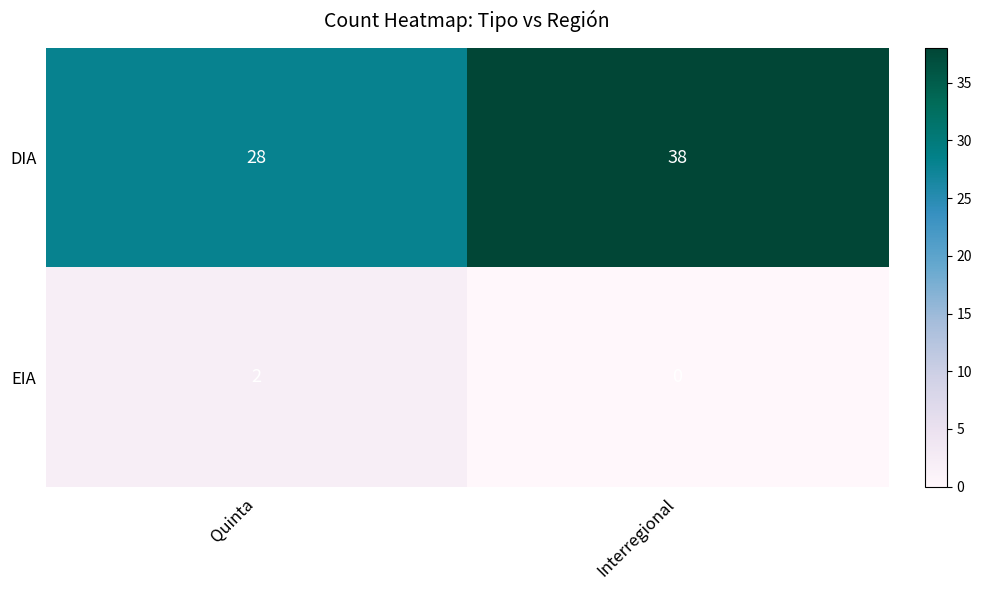

Reading left to right, transcribe all the data shown in this chart.

DIA: Quinta=28	Interregional=38
EIA: Quinta=2	Interregional=0